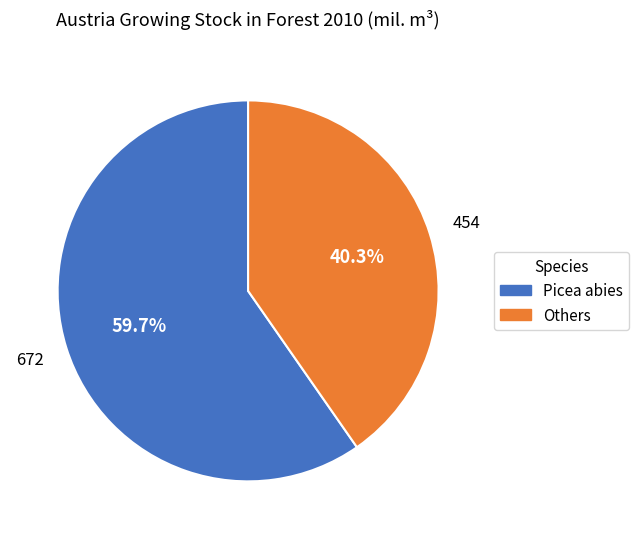

Does any single category account for the majority?

Yes